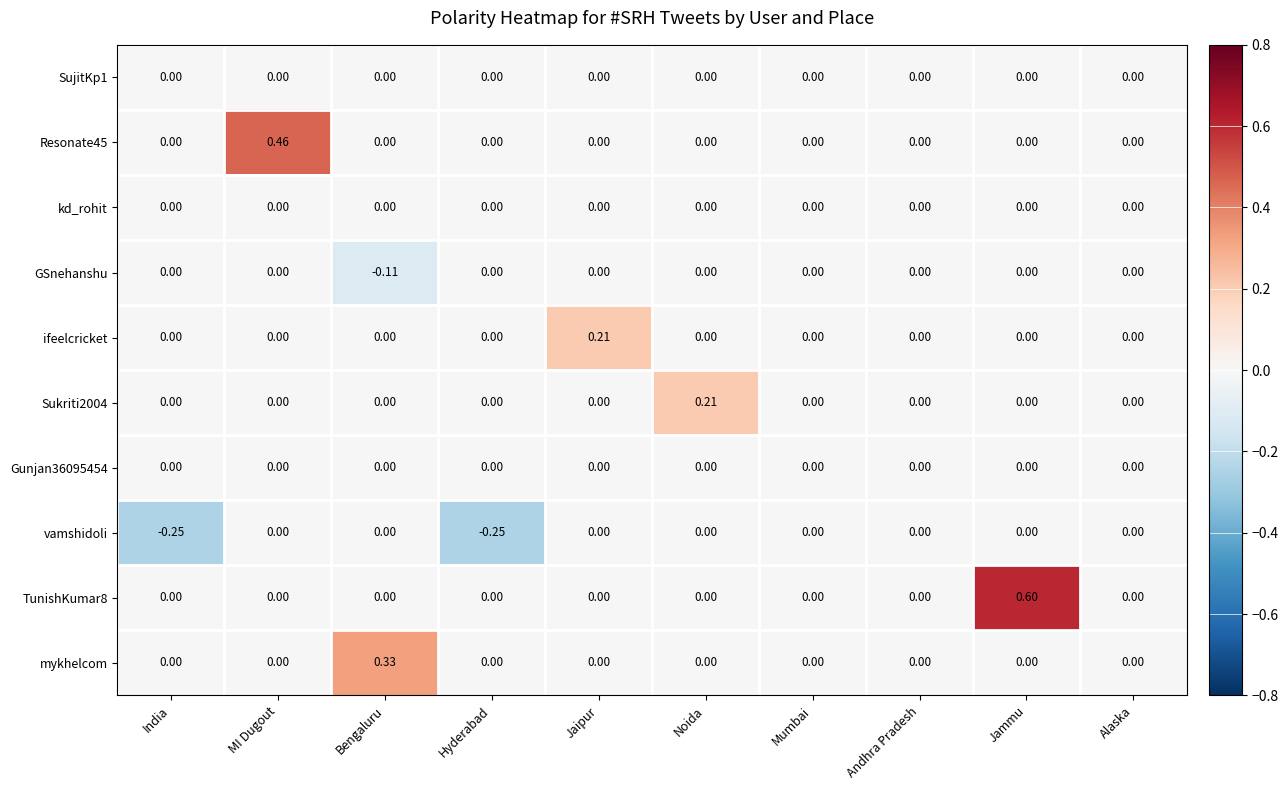

At which category is the sum across all series the highest?

Jammu